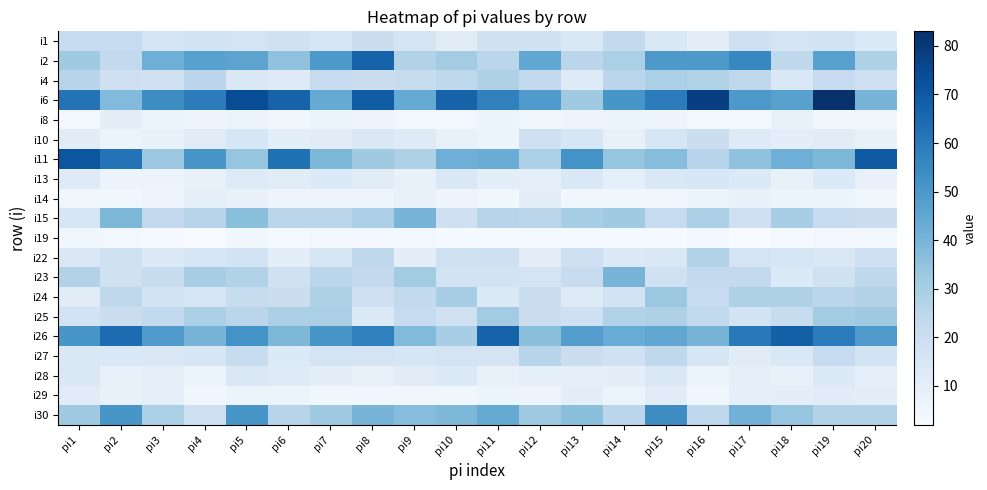

What is the total value across all series at pi11?

452